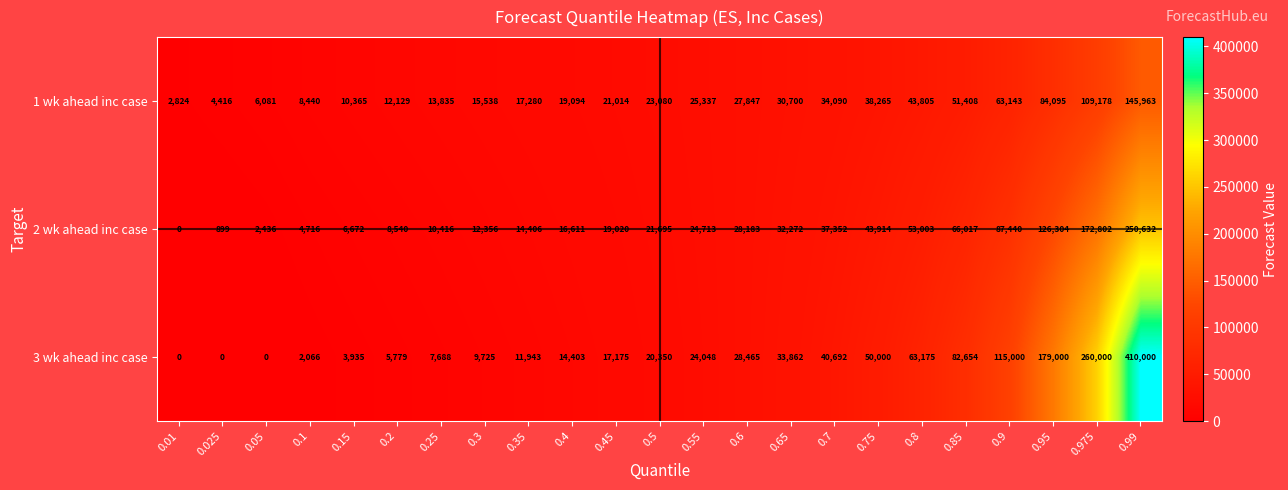

What is the sum of all 3 wk ahead inc case values?

1379960